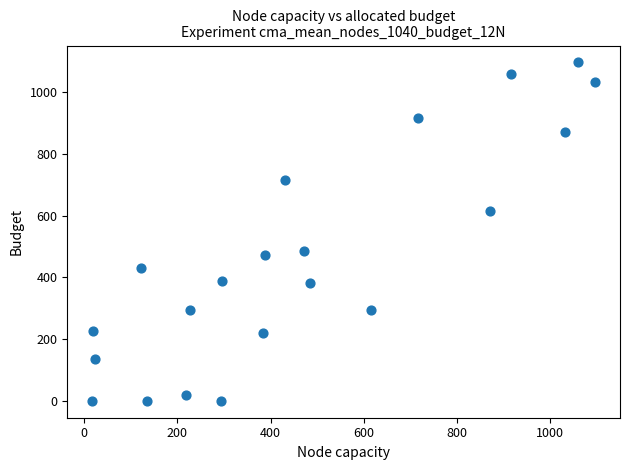

What is the range of Y values (max minus min)?

1096.7